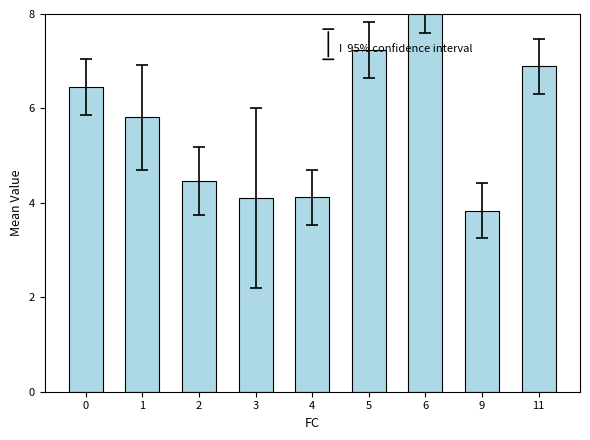

Reading right to left, what are all the values shown in this chart?

6.9	3.8	8.2	7.2	4.1	4.1	4.5	5.8	6.5